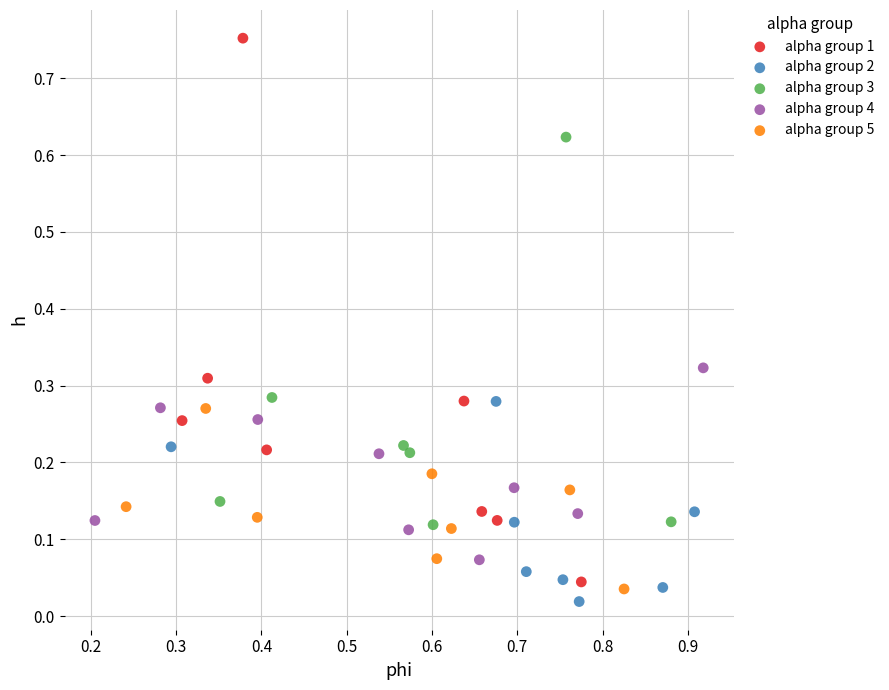

Which series has the widest spread of Y values?

alpha group 1